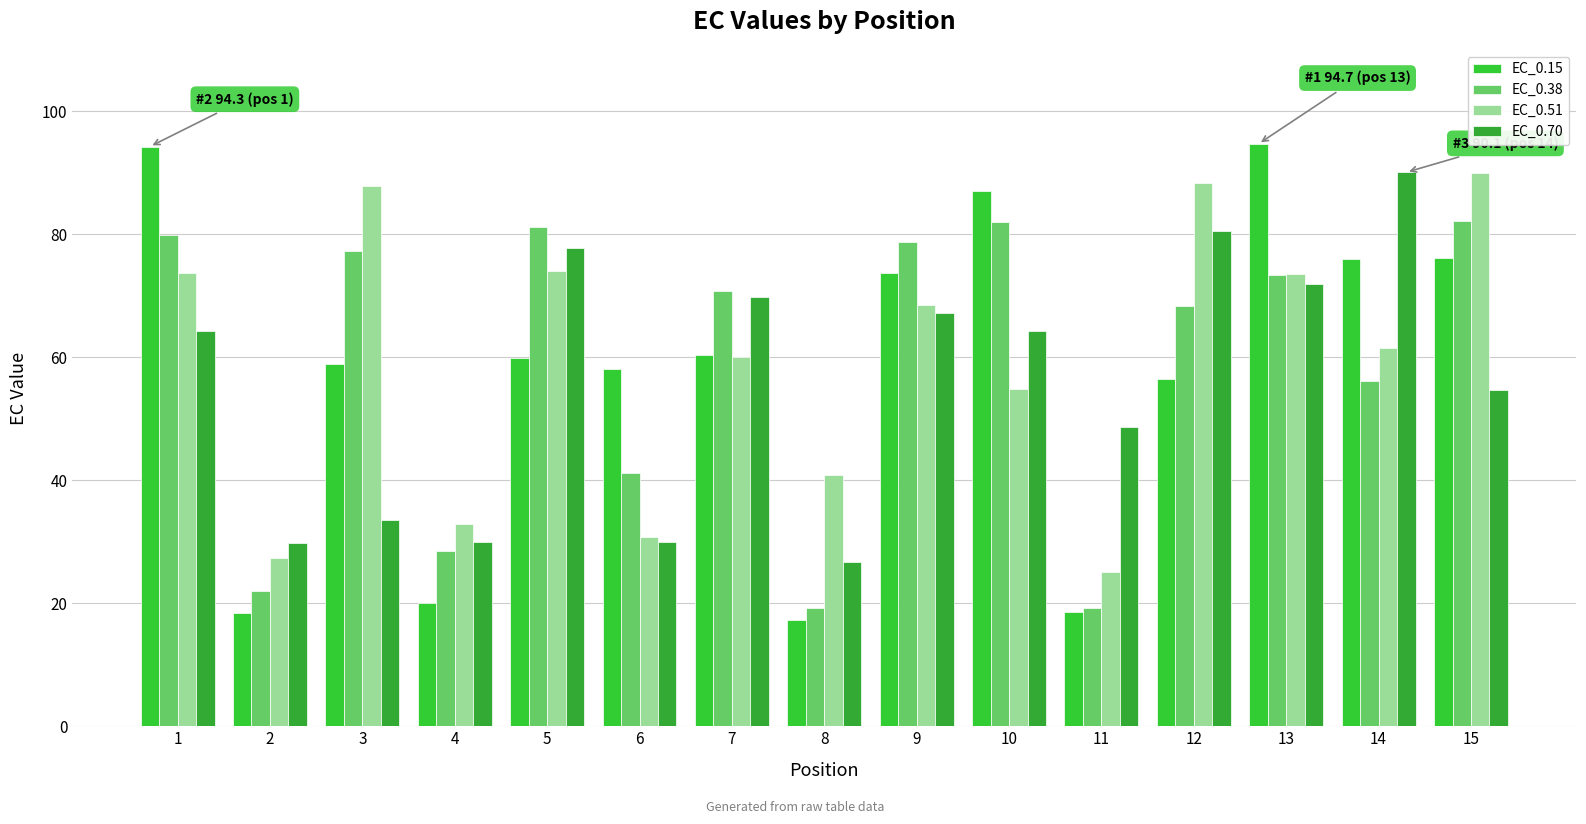

Where is EC_0.38 nearest to the value 50?

14